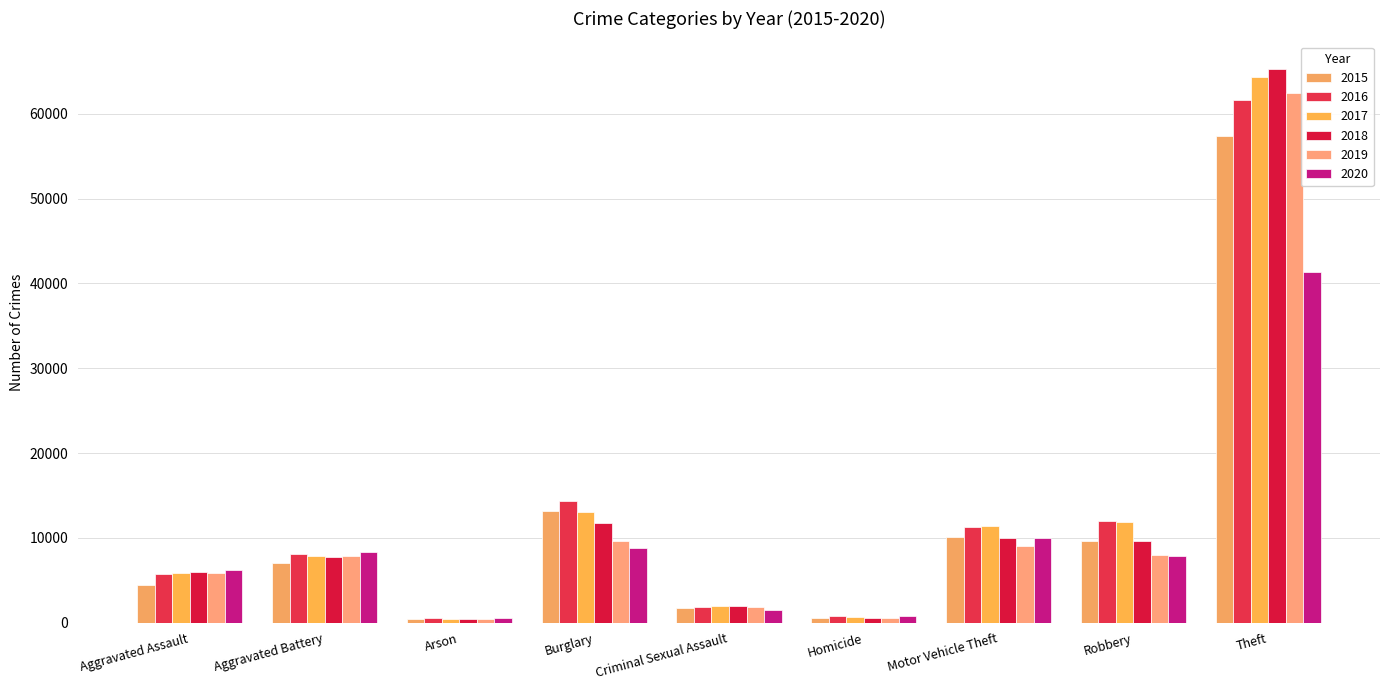

Which series changed the most between Aggravated Battery and Homicide?

2020